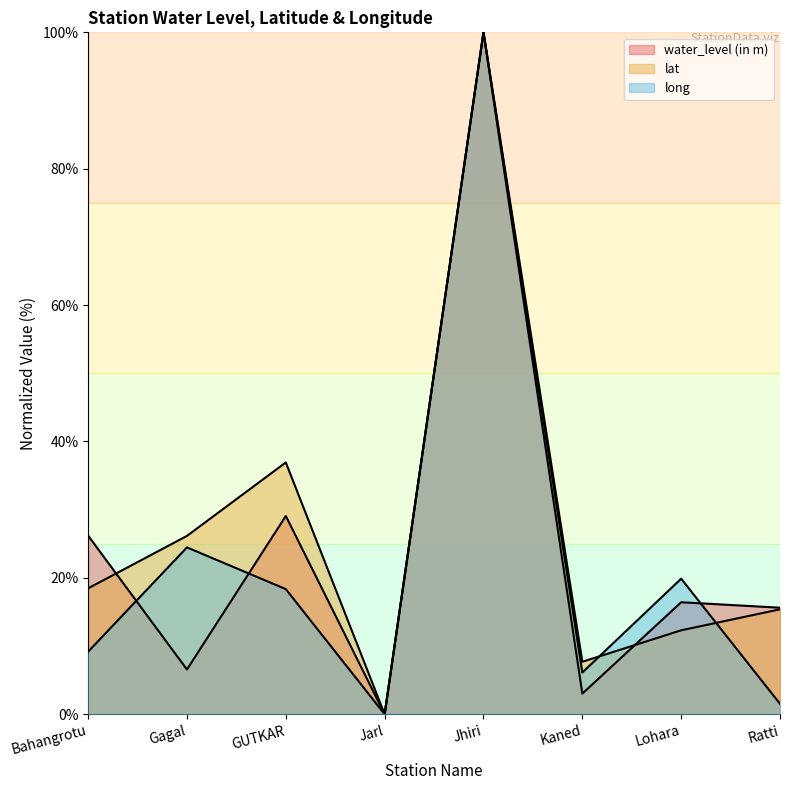

Reading left to right, what are all the values shown in this chart?

water_level (in m): Bahangrotu=26.2	Gagal=6.6	GUTKAR=29.1	Jarl=0.0	Jhiri=100.0	Kaned=3.0	Lohara=16.4	Ratti=15.6
lat: Bahangrotu=18.5	Gagal=26.2	GUTKAR=36.9	Jarl=0.0	Jhiri=100.0	Kaned=7.7	Lohara=12.3	Ratti=15.4
long: Bahangrotu=9.2	Gagal=24.5	GUTKAR=18.3	Jarl=0.0	Jhiri=100.0	Kaned=6.1	Lohara=19.9	Ratti=1.5